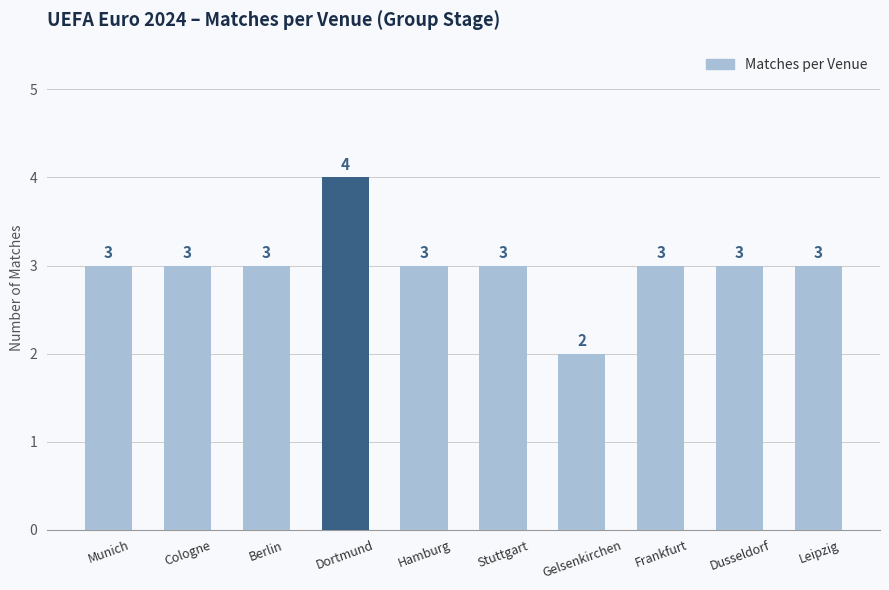

What is the average value?

3